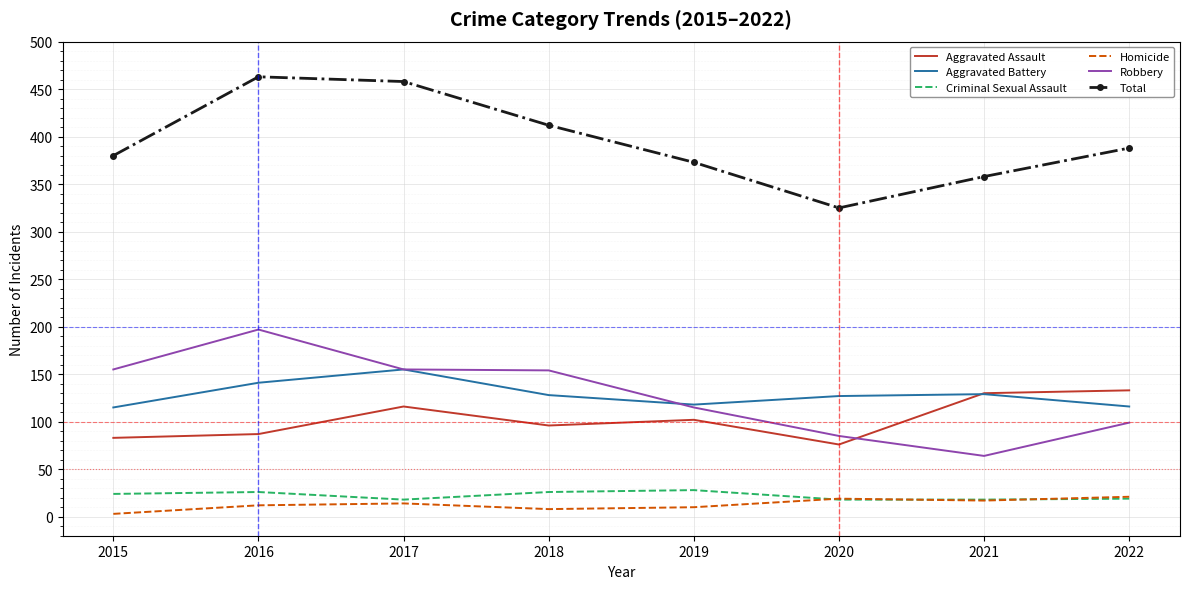

At how many categories does at least one series exceed 8?

8